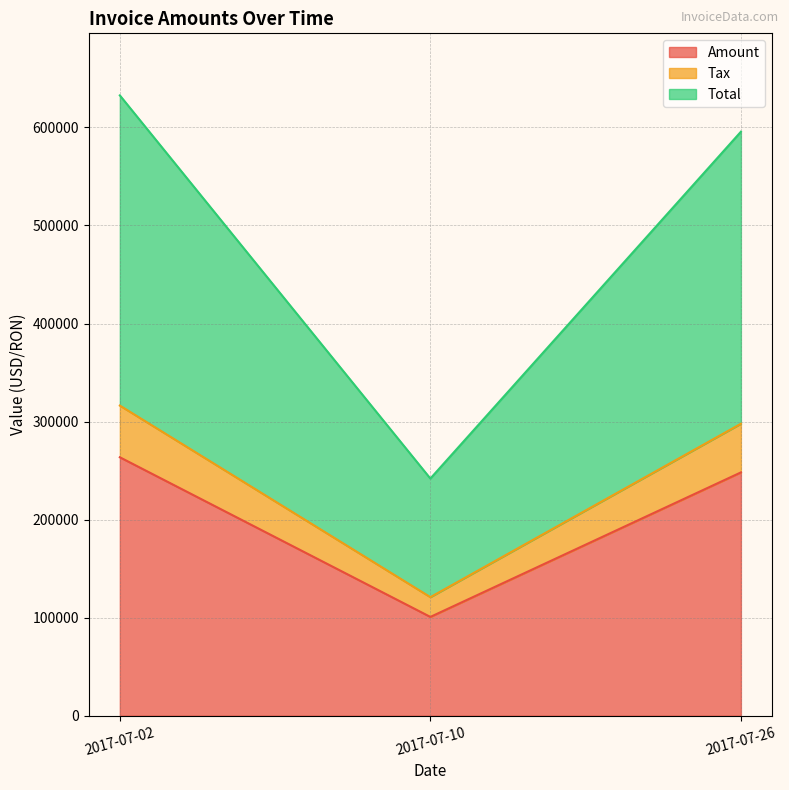

The value of Total at 2017-07-10 is 241922.2. True or false?

True